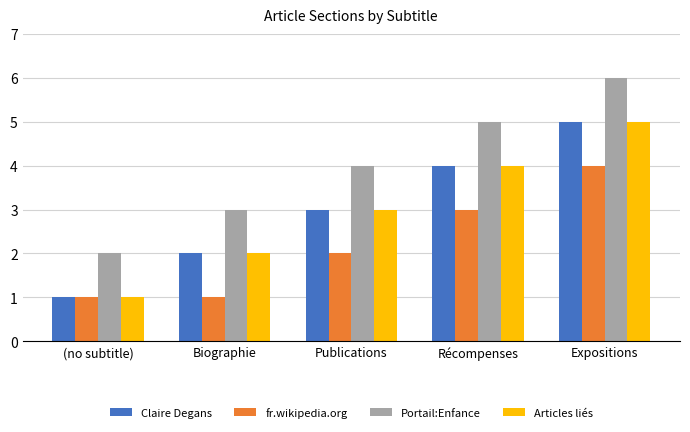

What is the total value across all series at Récompenses?

16